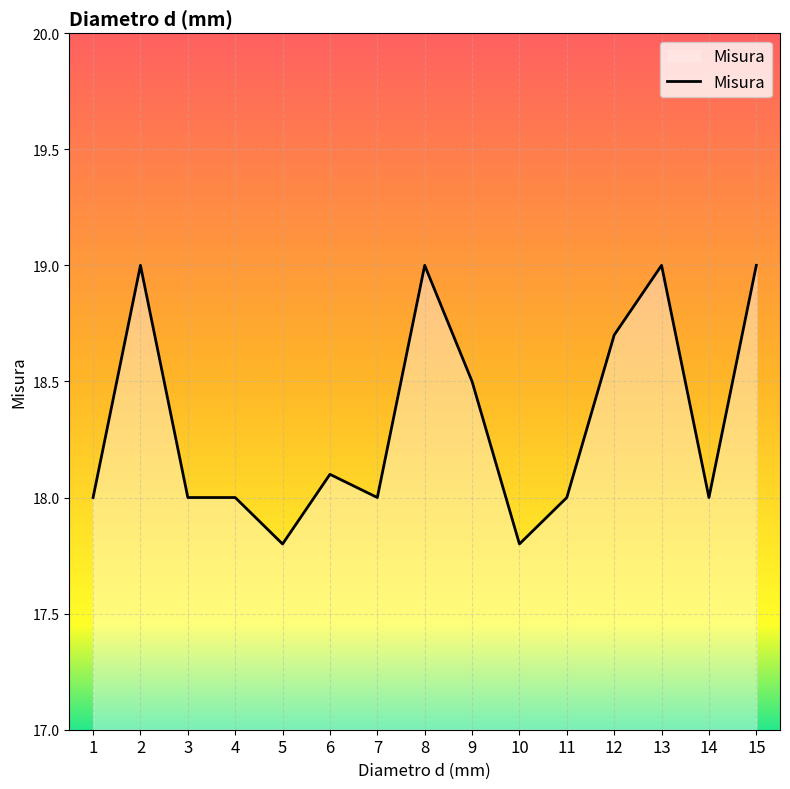

At which category does the data reach its first local peak?

2